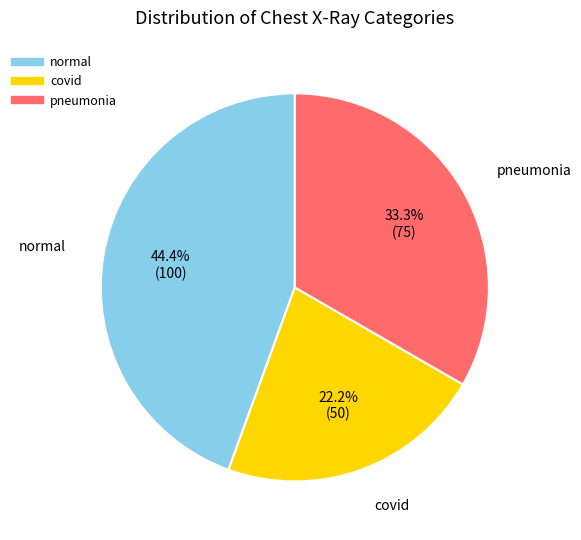

How many segments does this pie chart have?

3